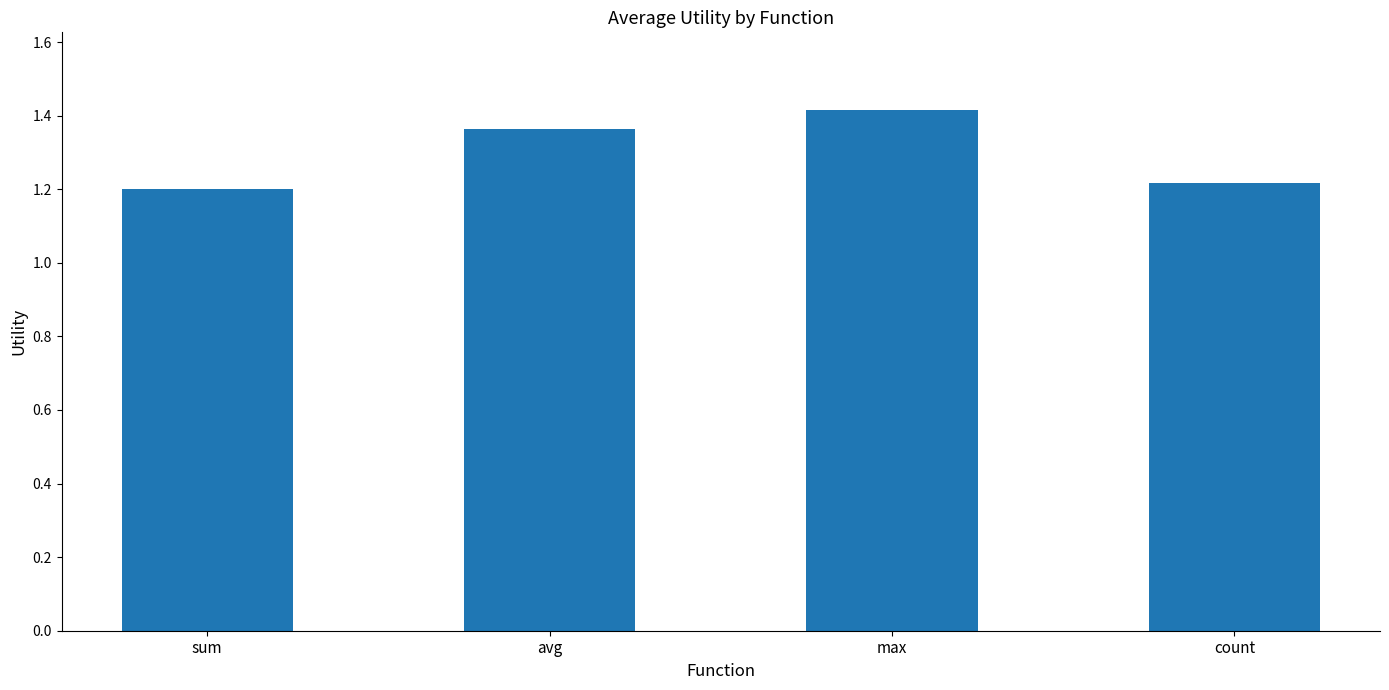

What is the label of the 4th bar from the right?

sum